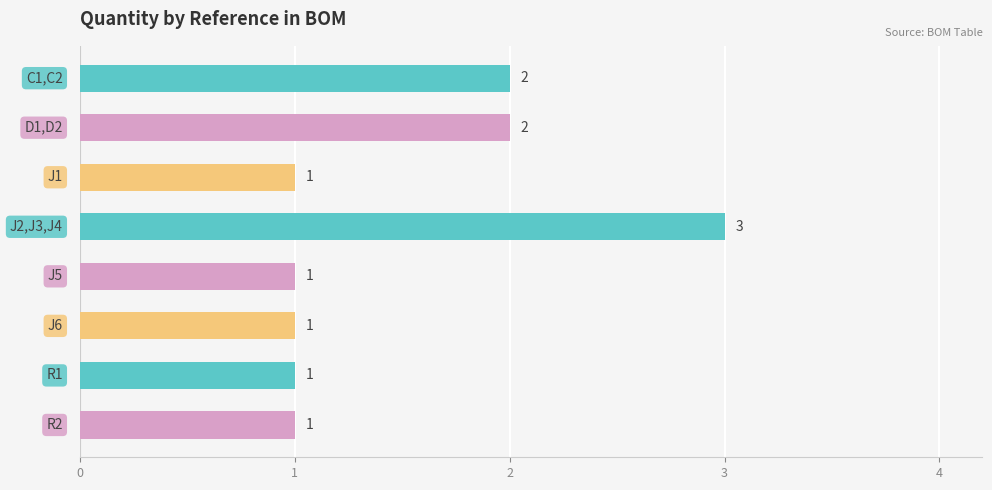

Count the number of values greater than 1.

3